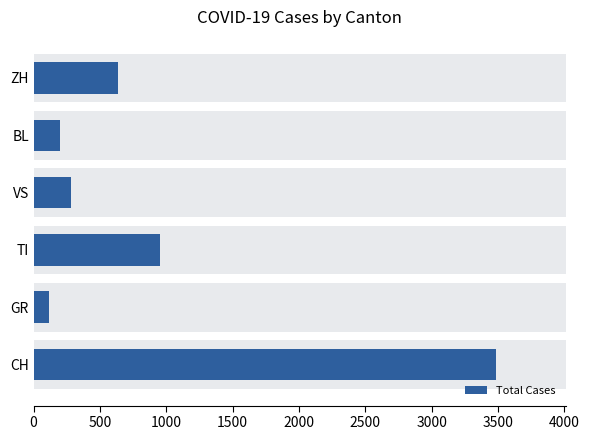

How many bars are there in total?

6